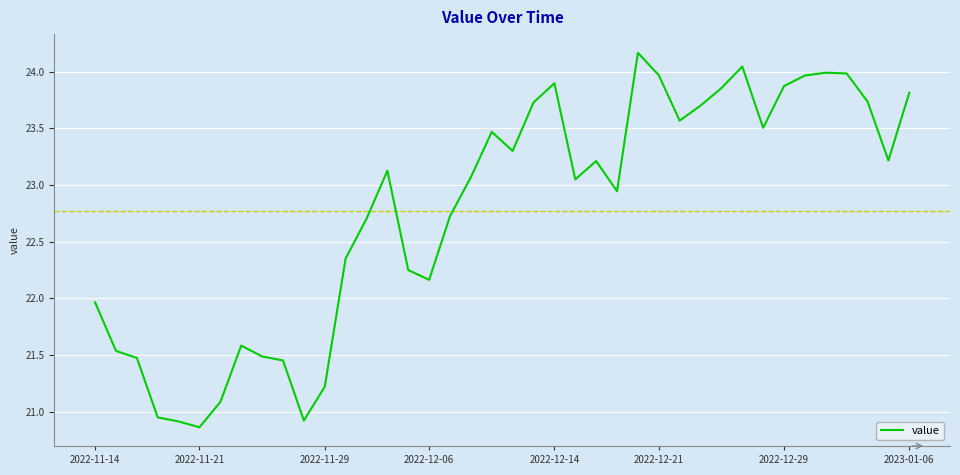

How many series are shown in this chart?

1